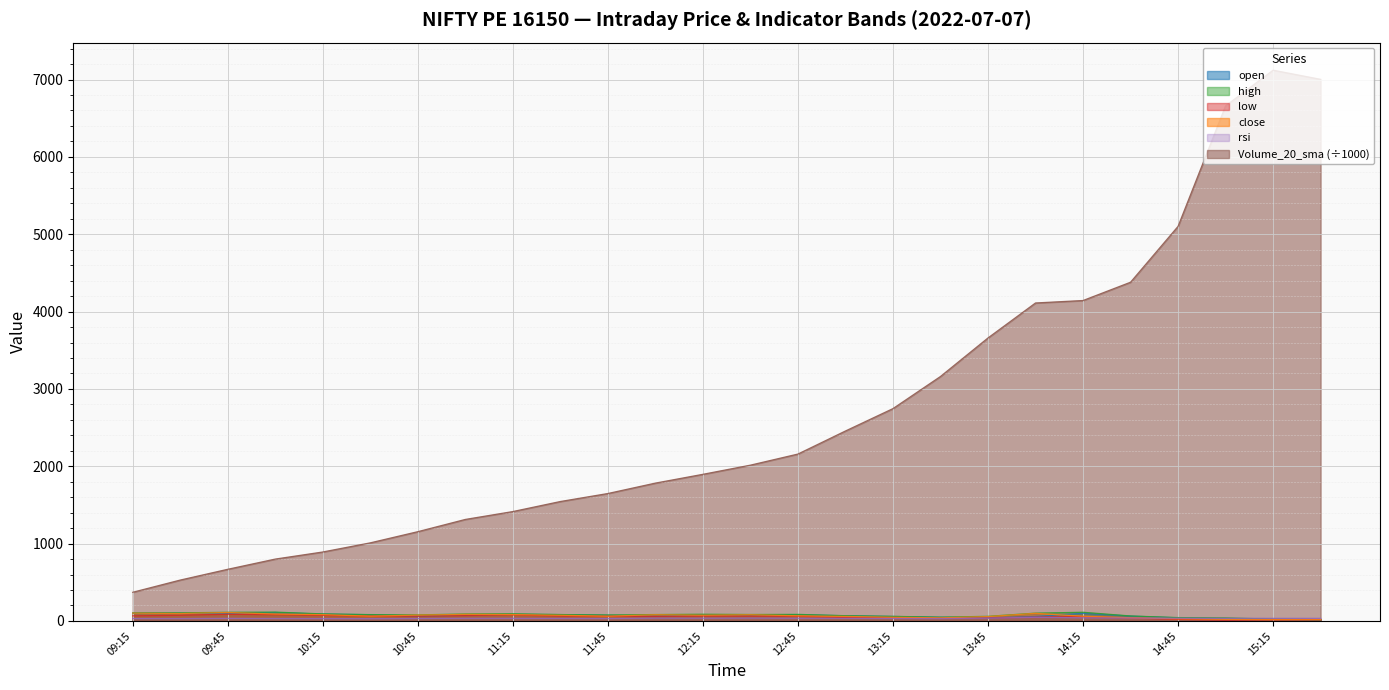

At which category does rsi reach its first local peak?

09:45